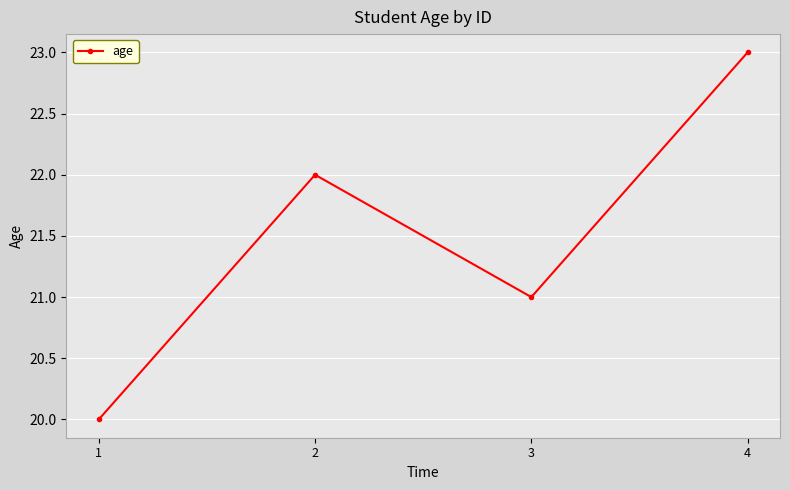

How many values are below 22?

2